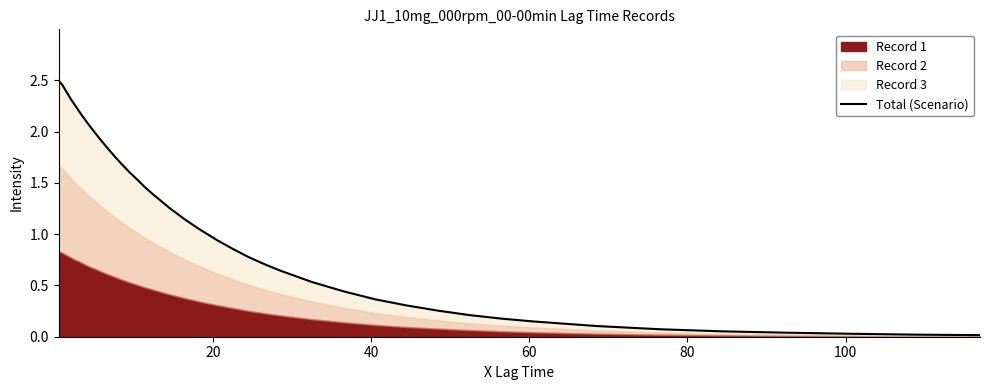

True or false: the data has more than 0 interior local peaks.

False